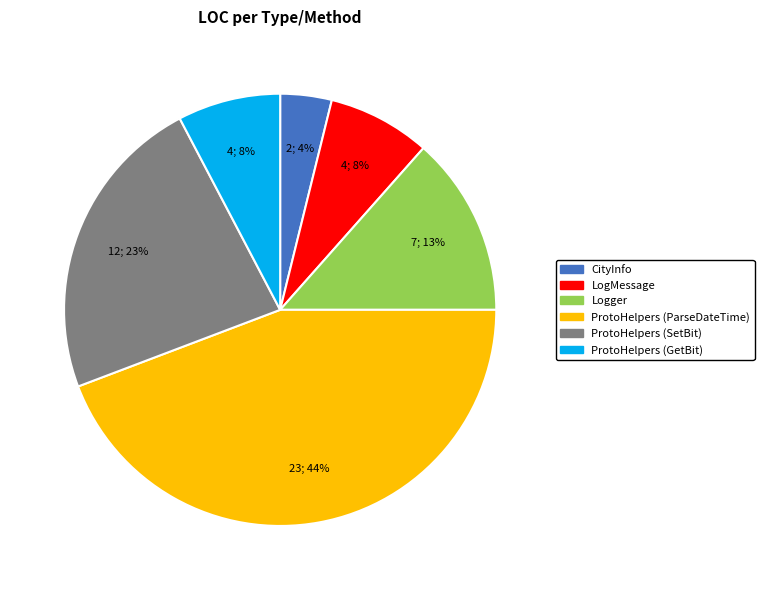

Combined, do Logger and ProtoHelpers (ParseDateTime) account for over 50%?

Yes